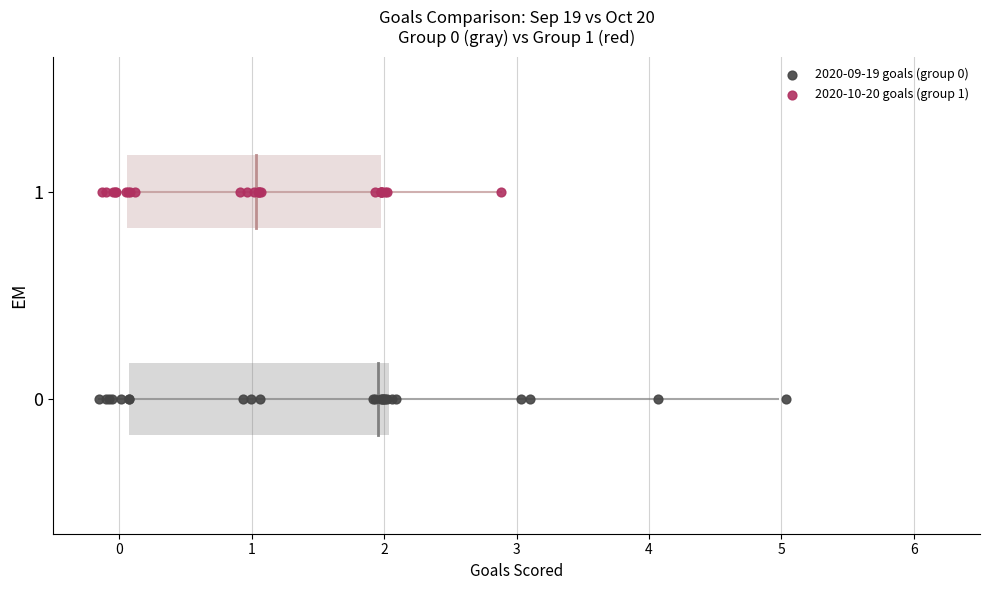

Which series reaches the minimum Y coordinate?

2020-09-19 goals (group 0)